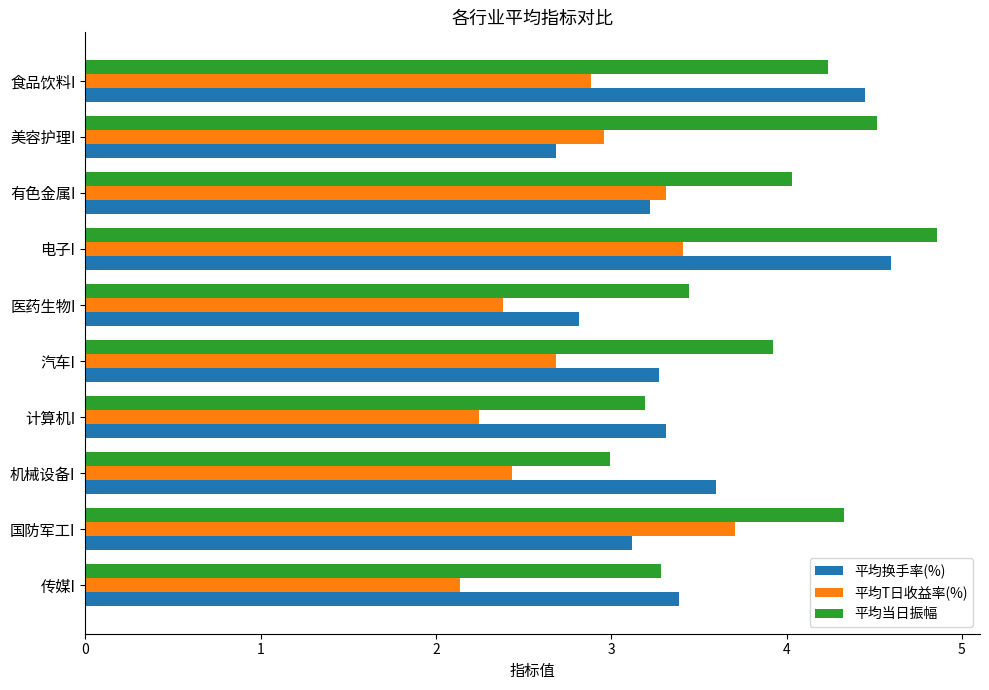

At which label does 平均换手率(%) reach its minimum?

美容护理I